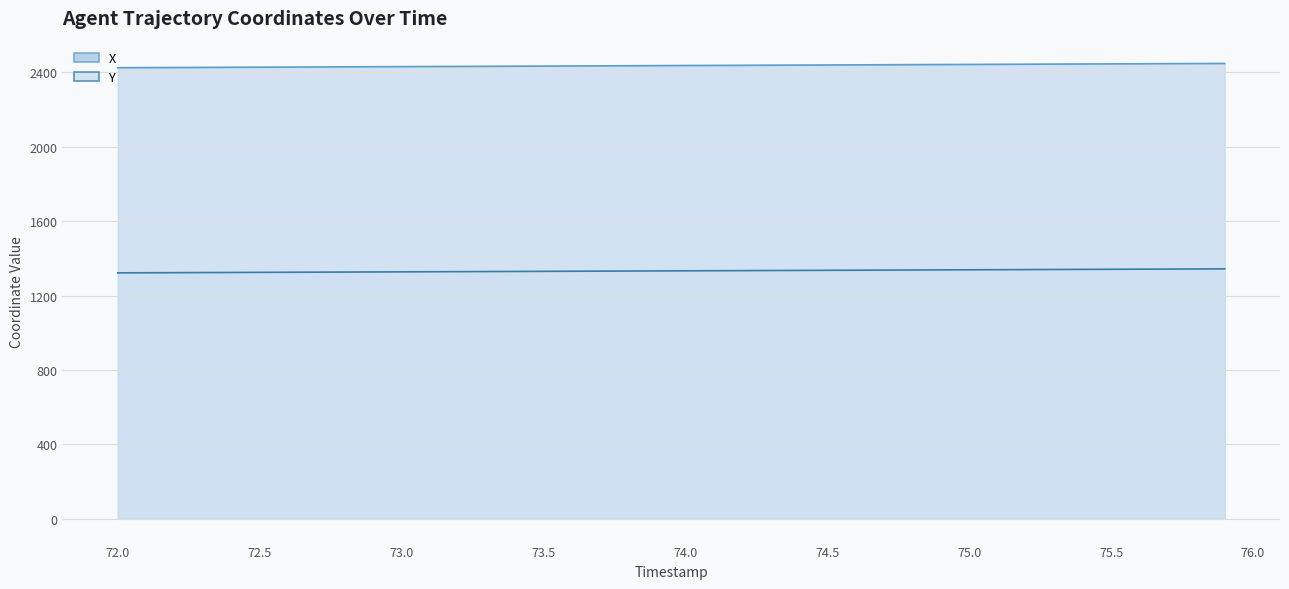

What is the maximum value for X?

2448.0